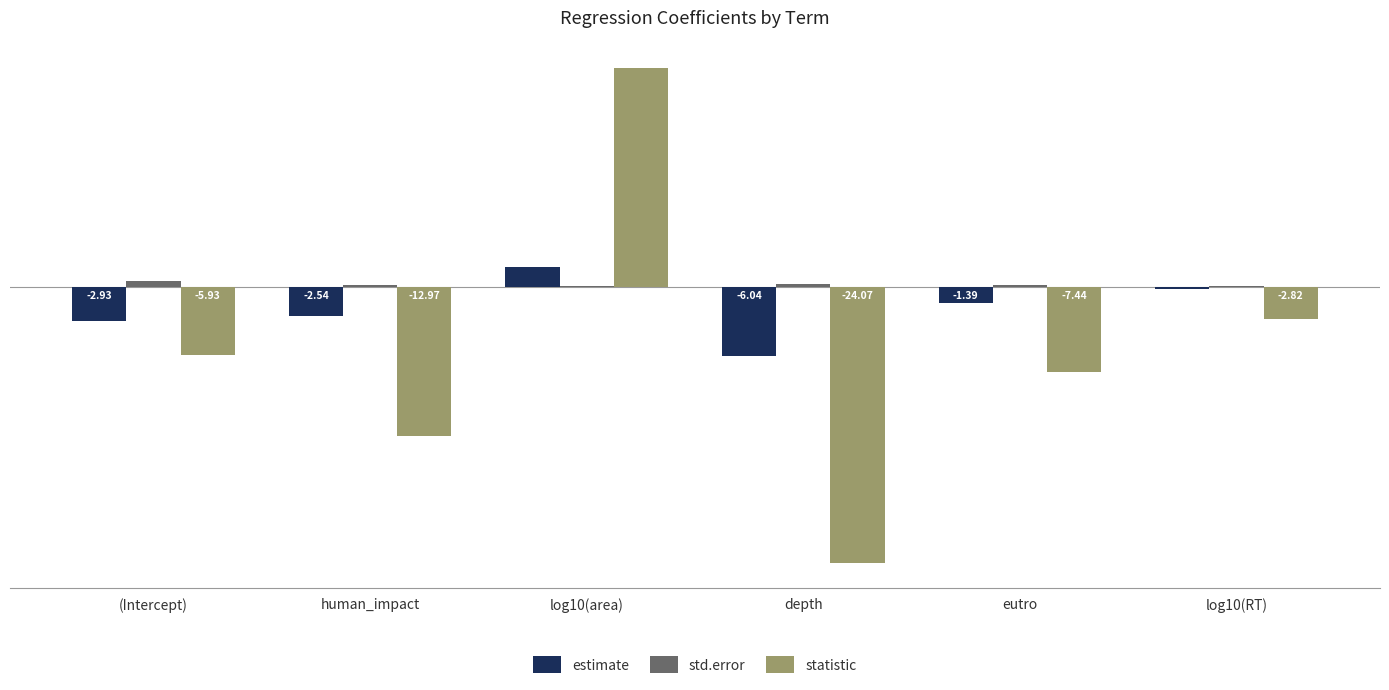

What is the total value across all series at depth?

-29.9